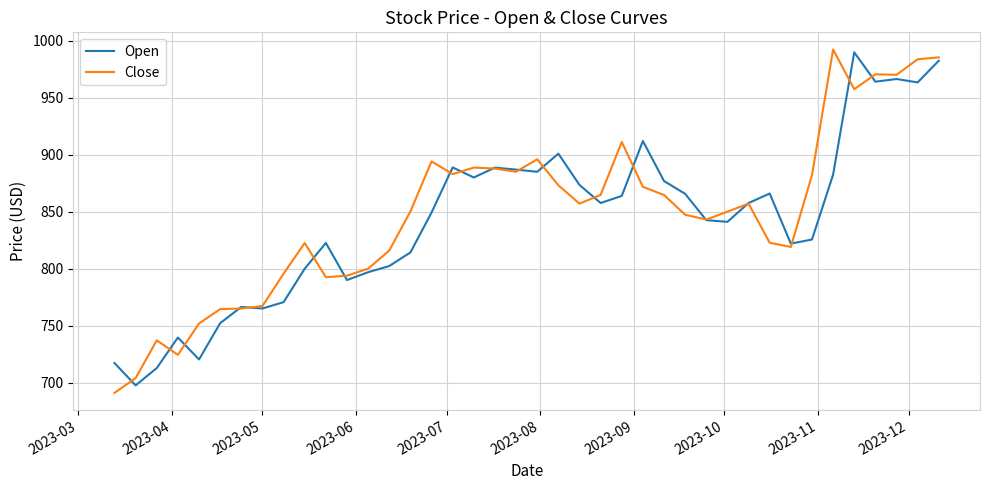

What is the minimum value for Open?

697.5